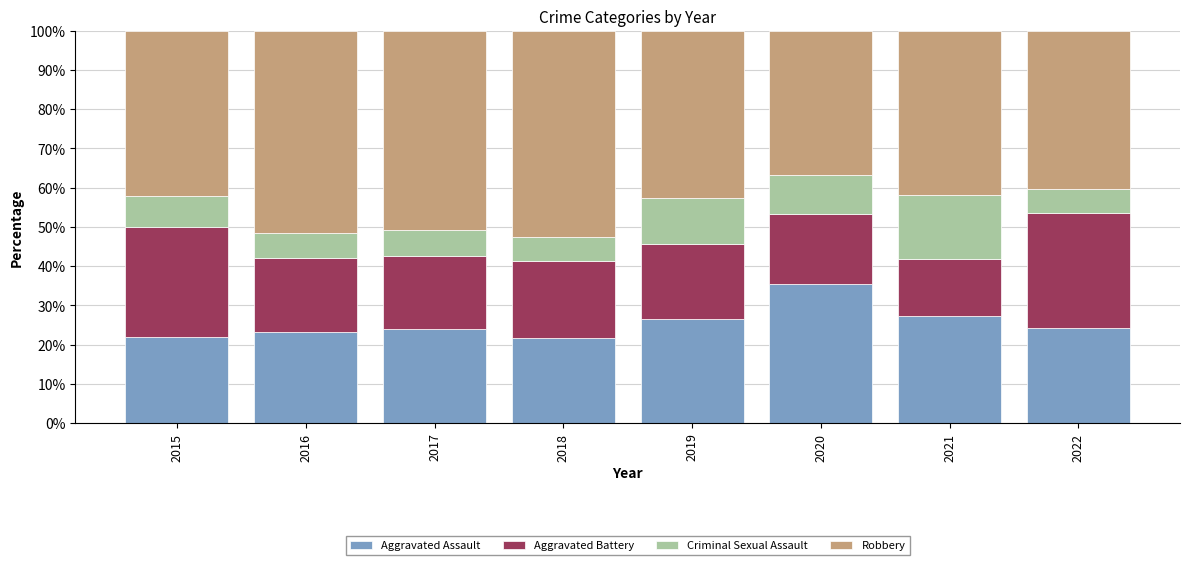

Which category has the highest value in the Aggravated Assault series?

2020